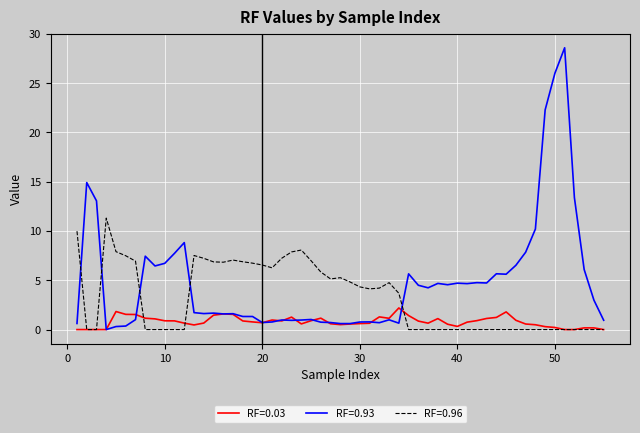

True or false: RF=0.93 and RF=0.96 intersect in this chart.

True